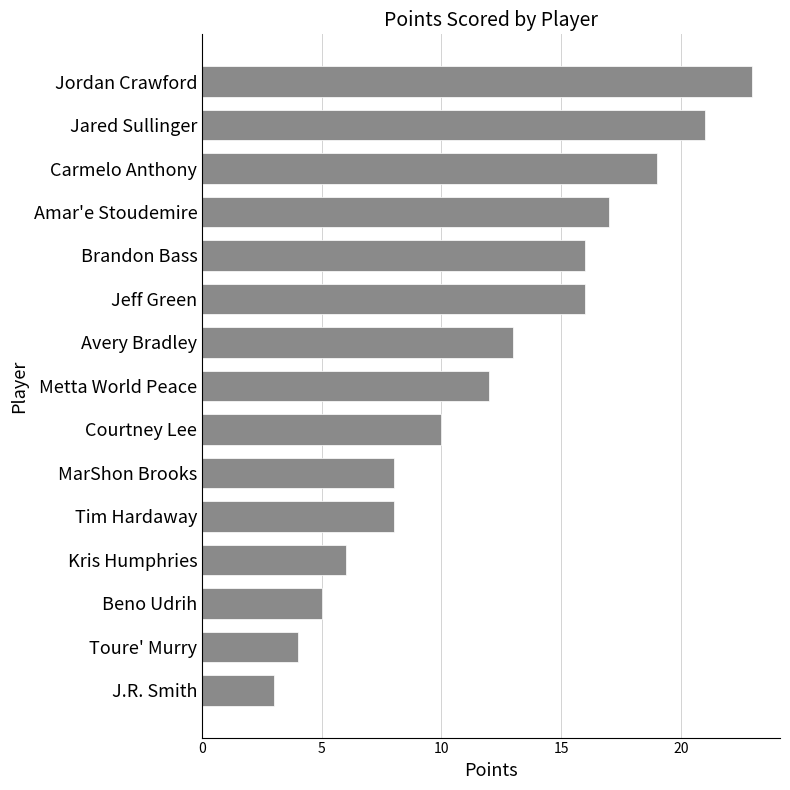

Count the number of categories in the chart.

15